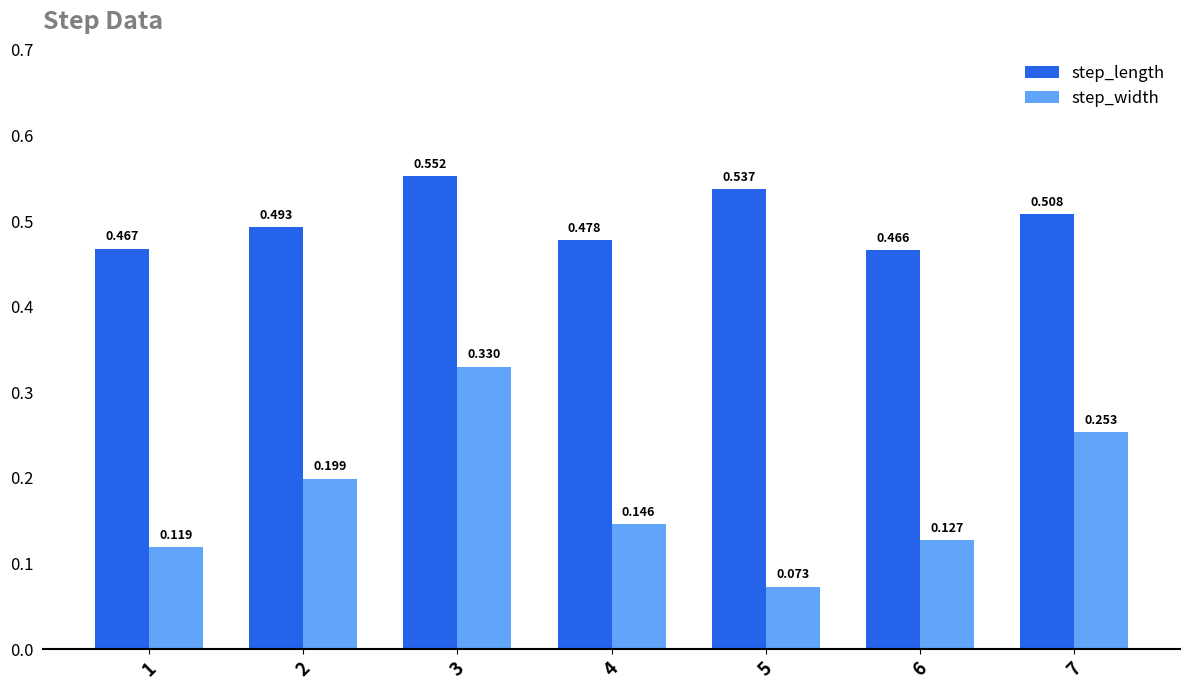

Are the bars horizontal?

No